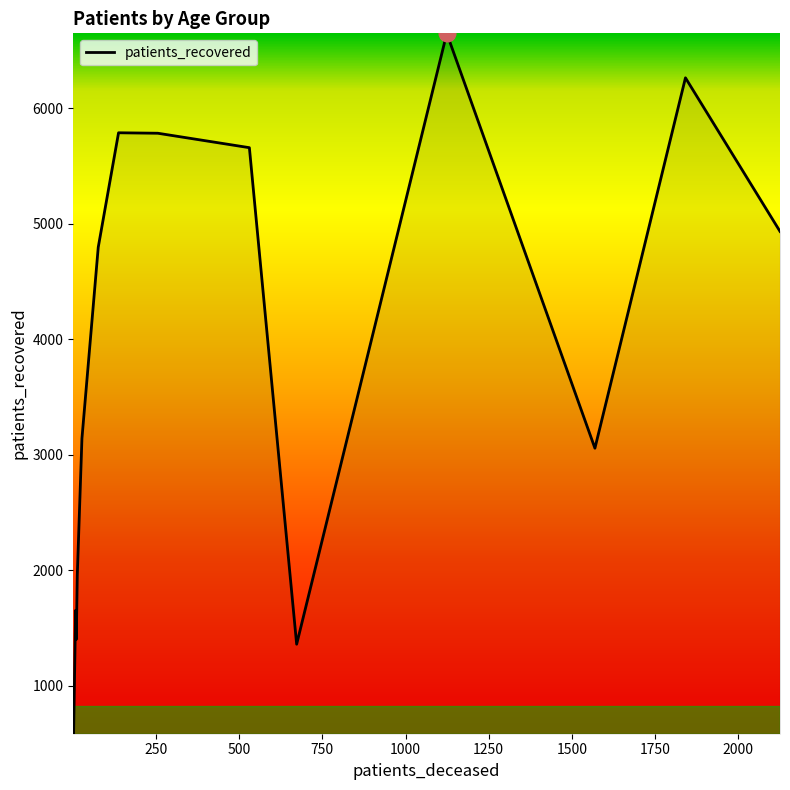

What is the greatest value displayed?

6649